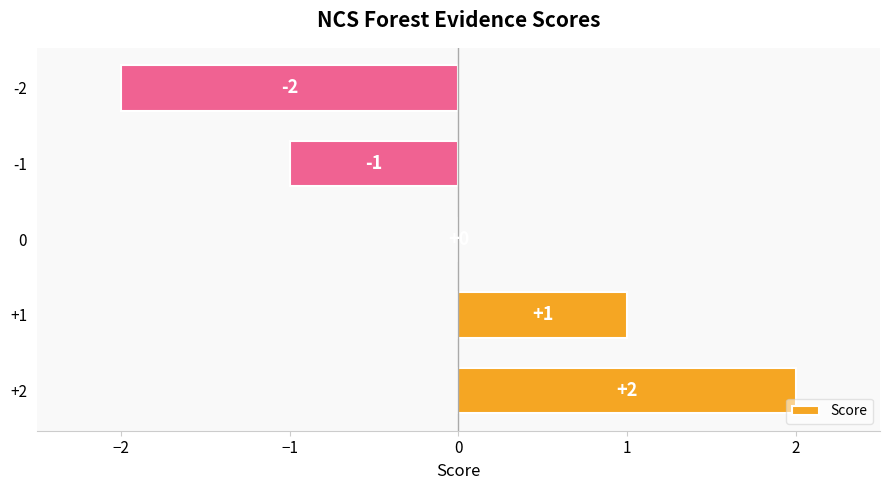

What is the change in value from +1 to -2?

-3